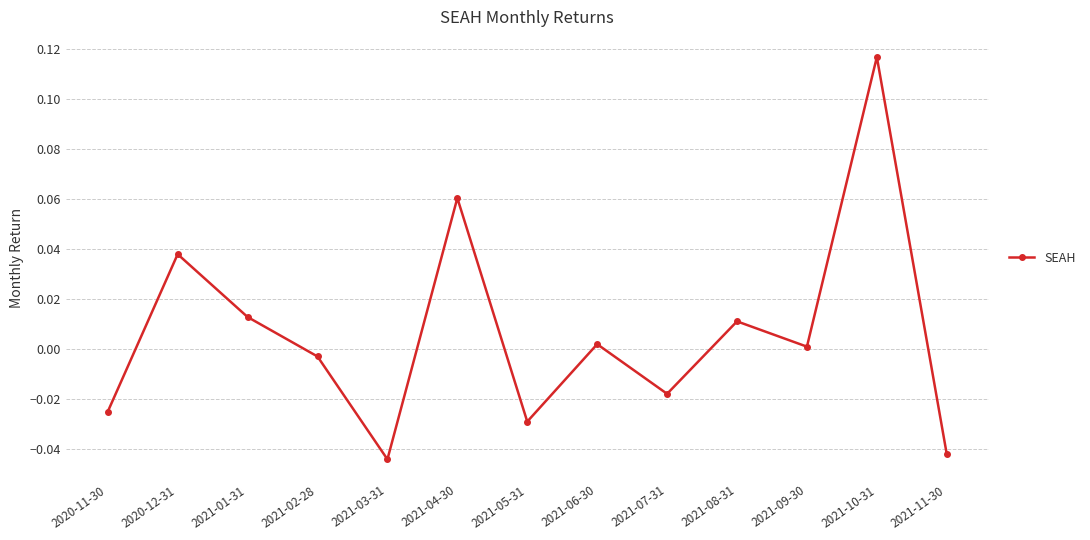

Where does the data first go above 0?

2020-12-31